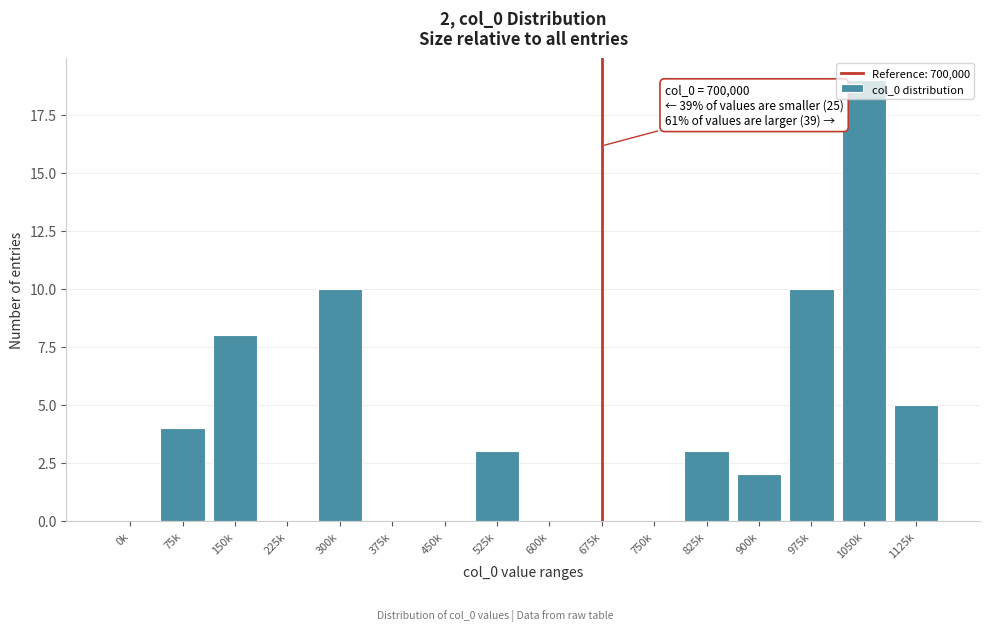

At which category does the chart reach its peak across all series?

1050k